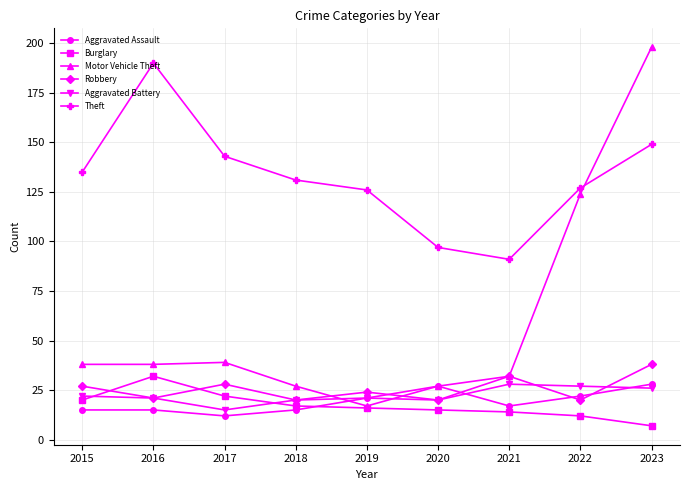

True or false: Robbery has a value of 20 at 2022.

True